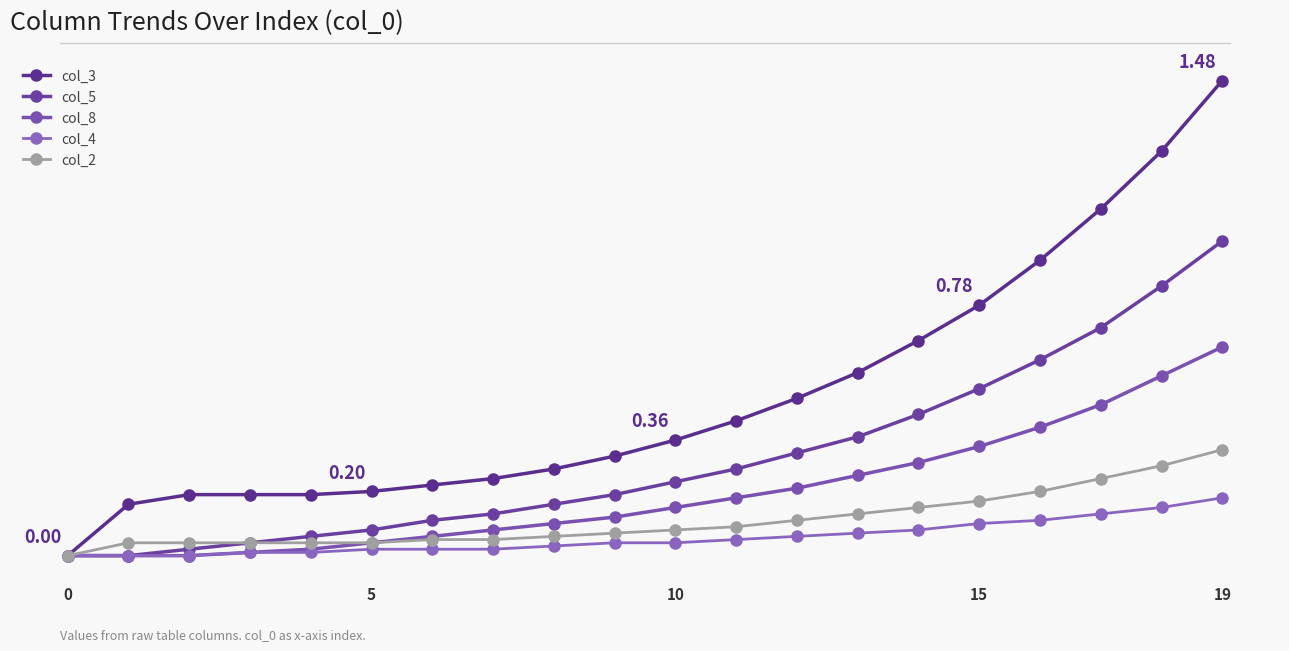

Which series has the largest total across all categories?

col_3